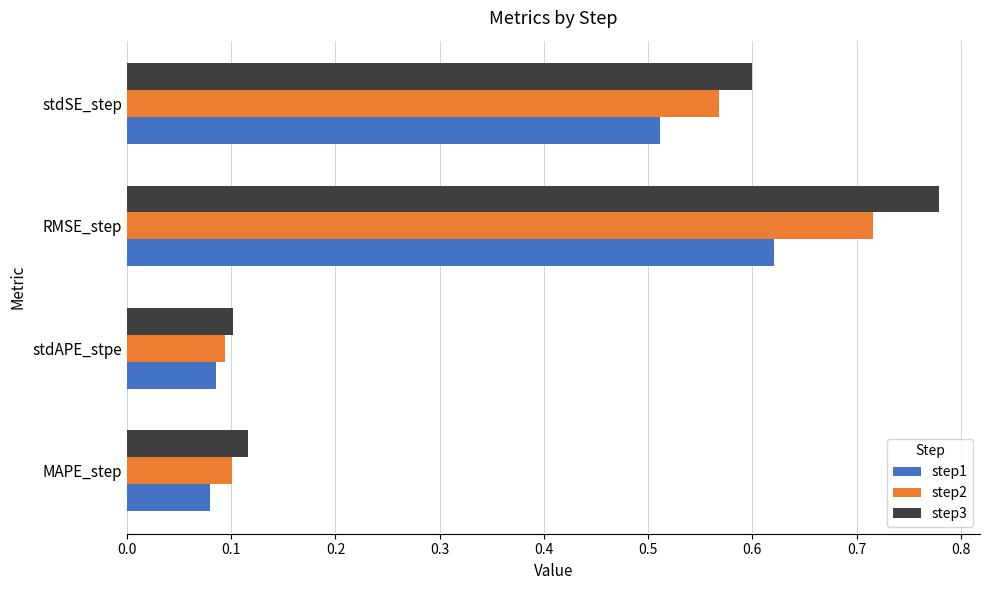

What is the average value of the step2 series?

0.4